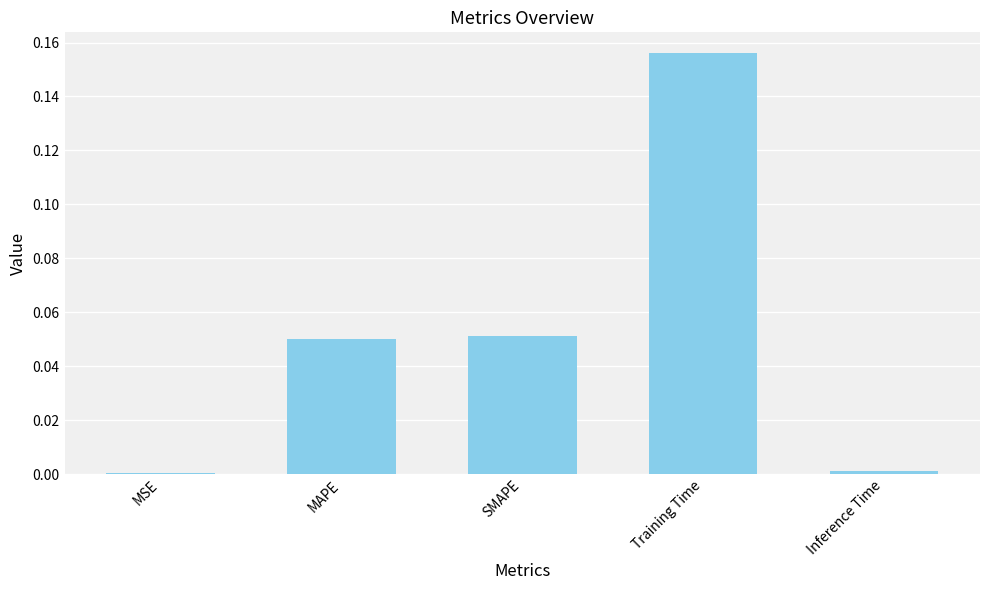

The chart shows a value of 0.0 at MSE. True or false?

True